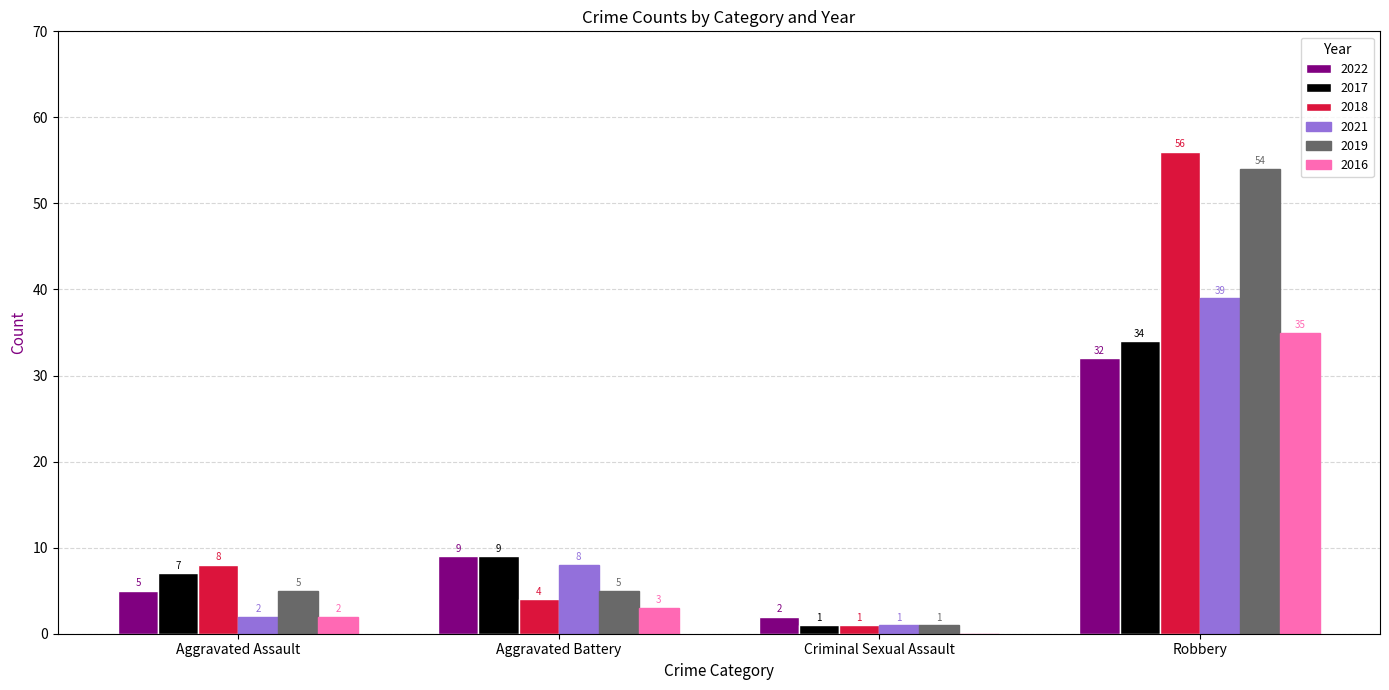

What is the spread (max minus min) of values at Aggravated Assault?

6